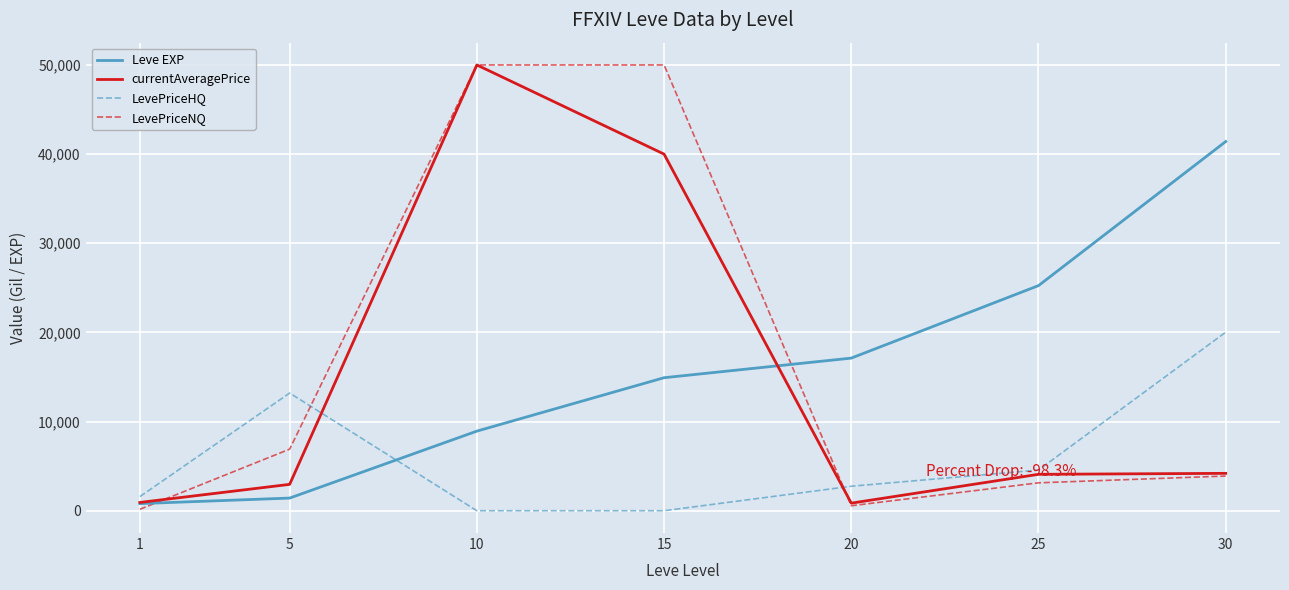

How many distinct data groups are displayed?

4